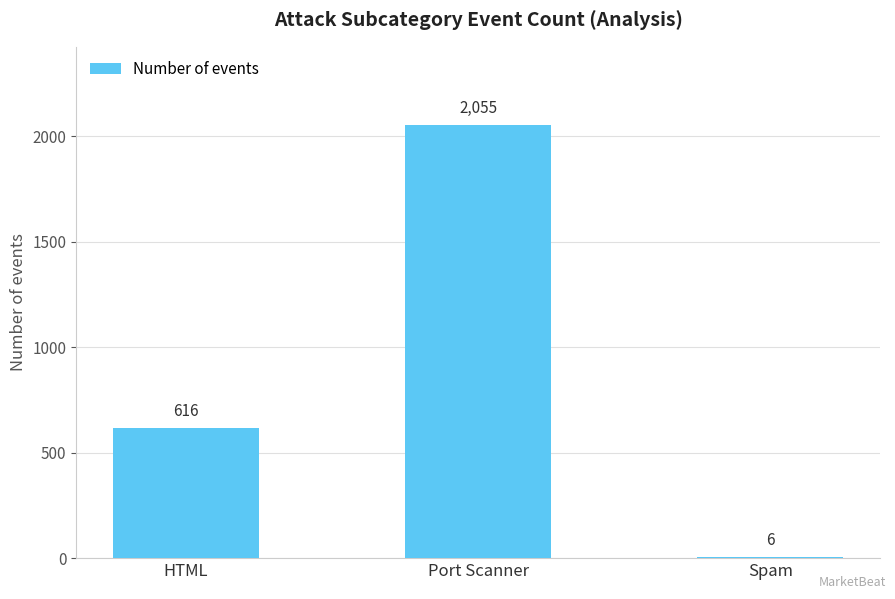

Which label corresponds to the largest value in the chart?

Port Scanner